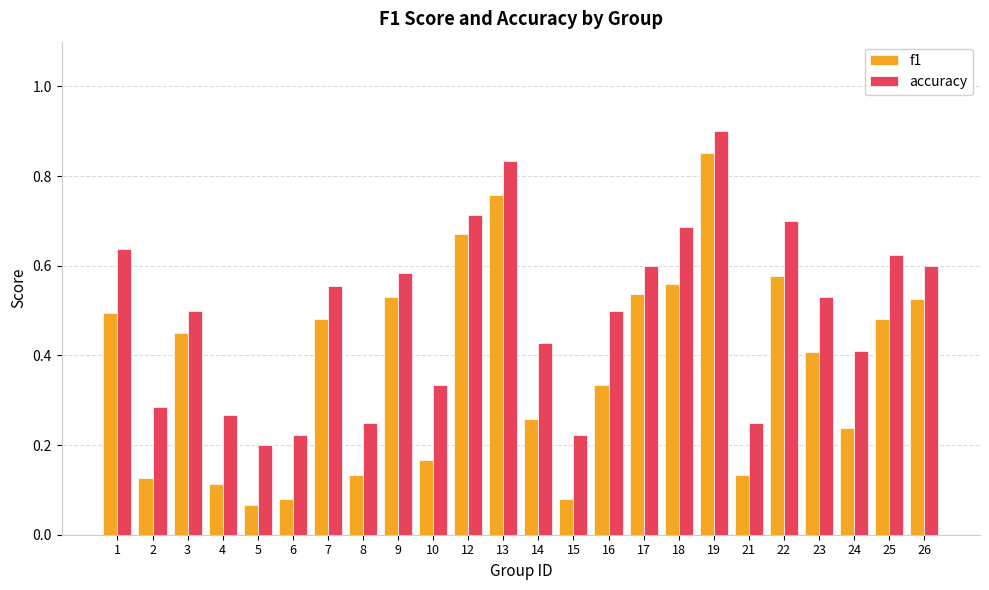

What is the sum of the f1 values at 13 and 1?

1.3